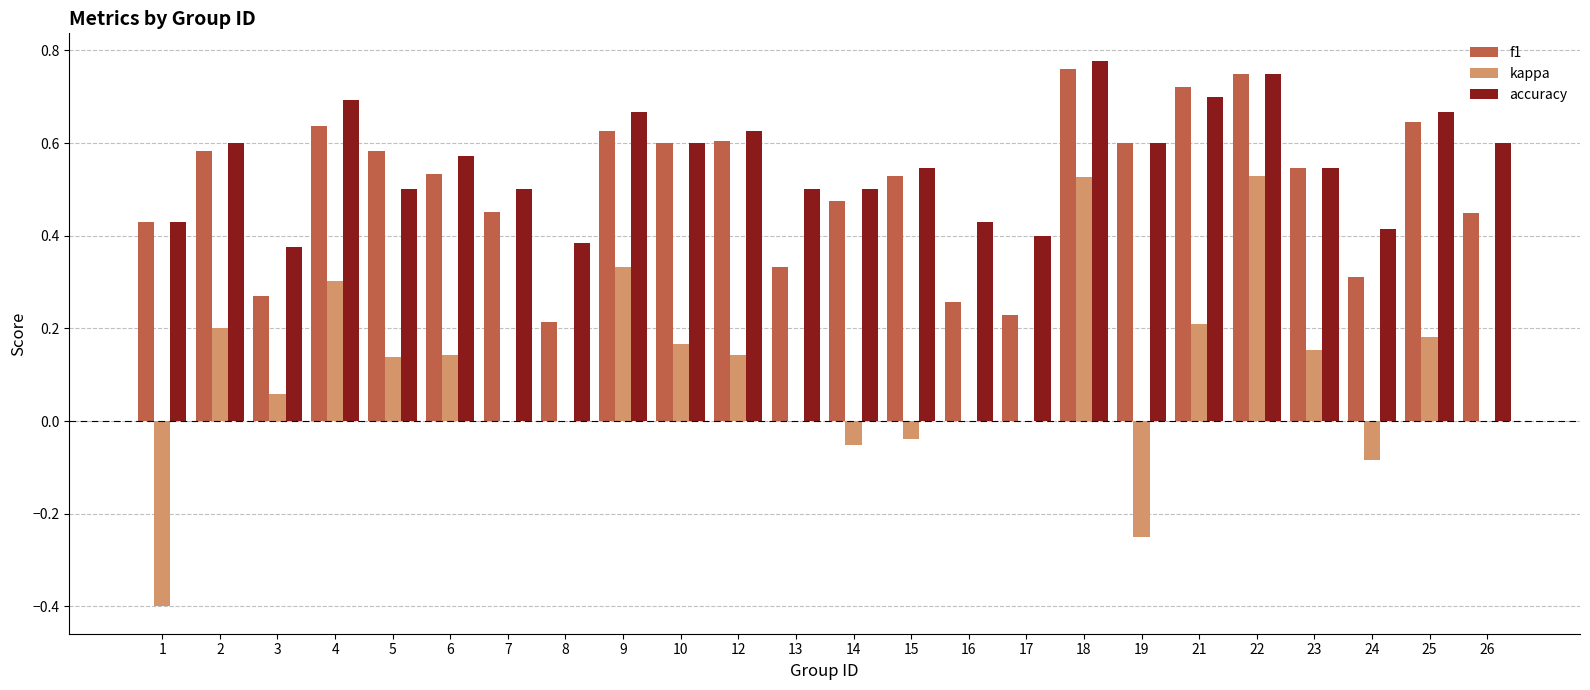

Which category has the highest value across all series?

18